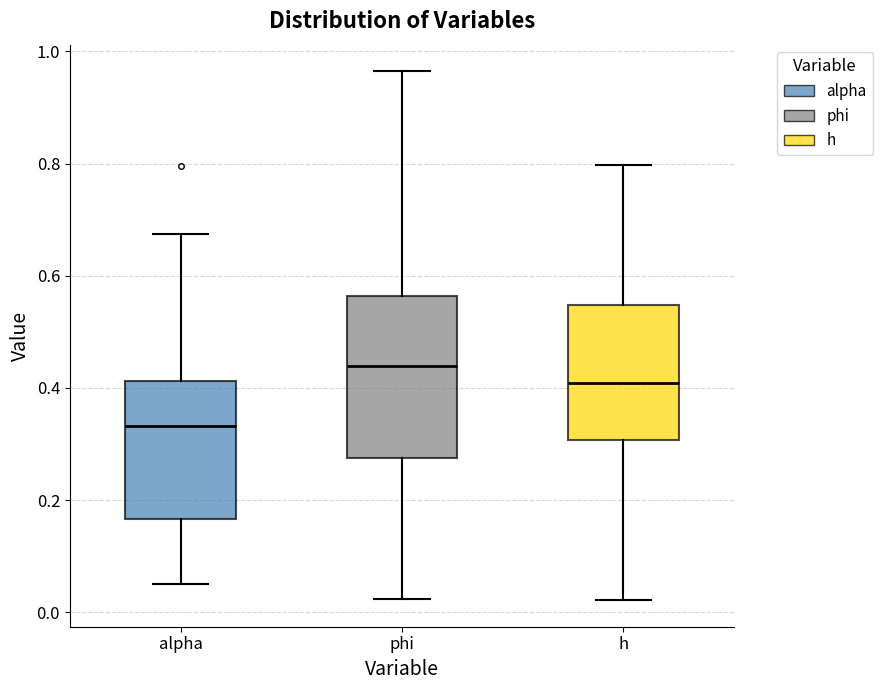

Comparing the boxes themselves (not the whiskers), which one is the tallest?

phi